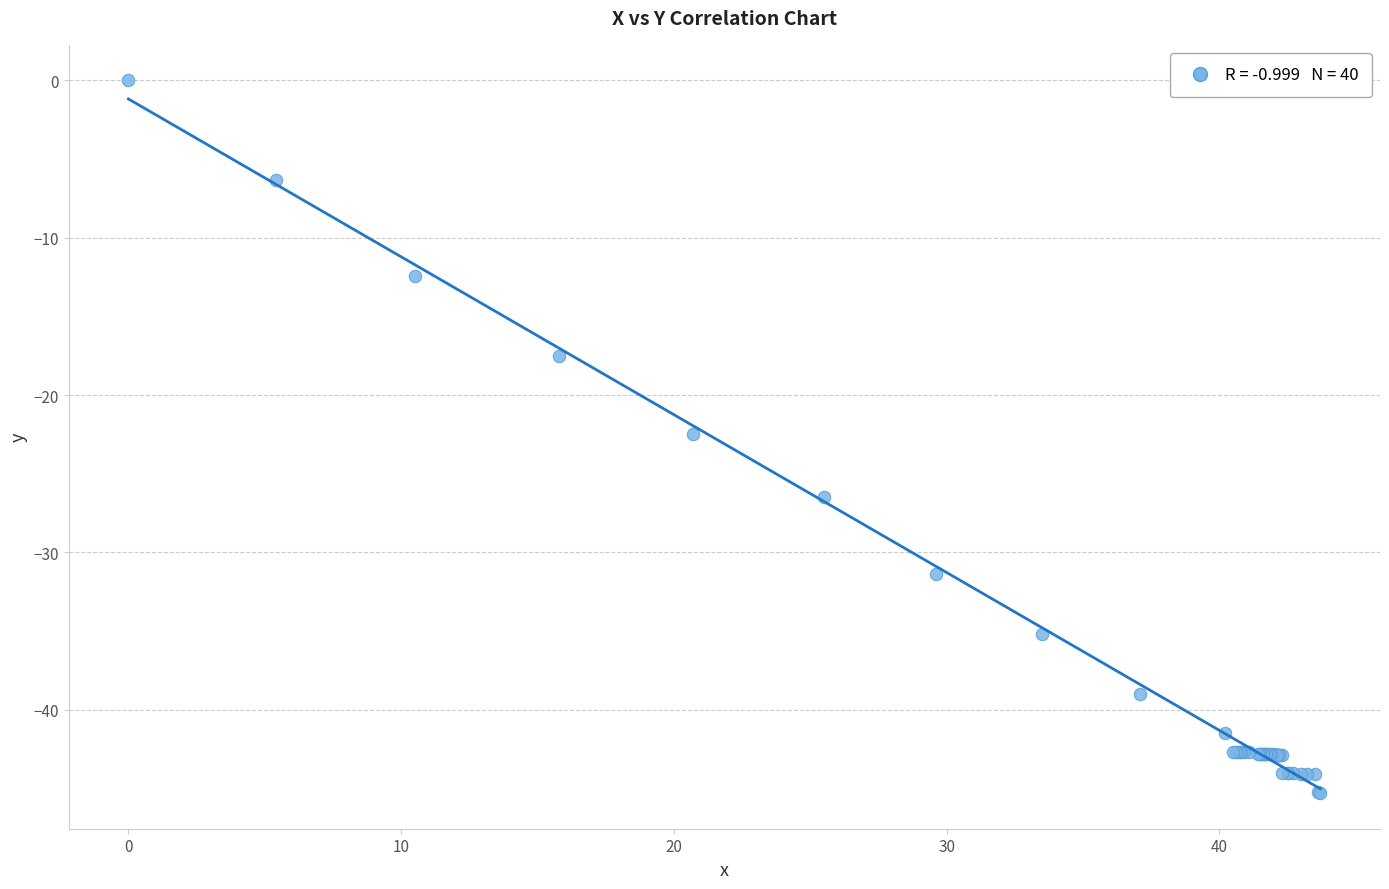

What Y value in the scatter plot is closest to -22?

-22.5